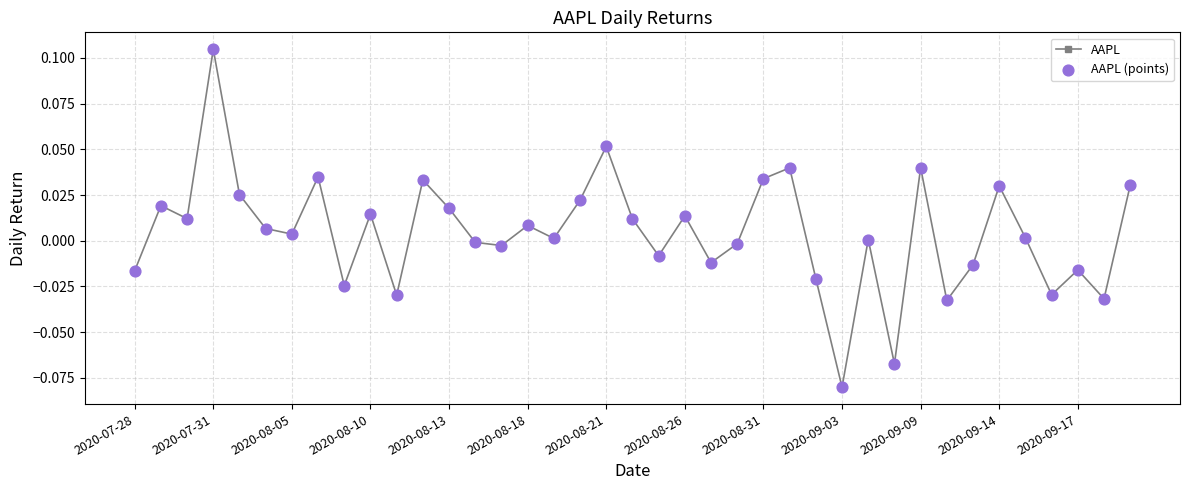

How many interior local valleys (lower than both neighbors) does the data have?

13